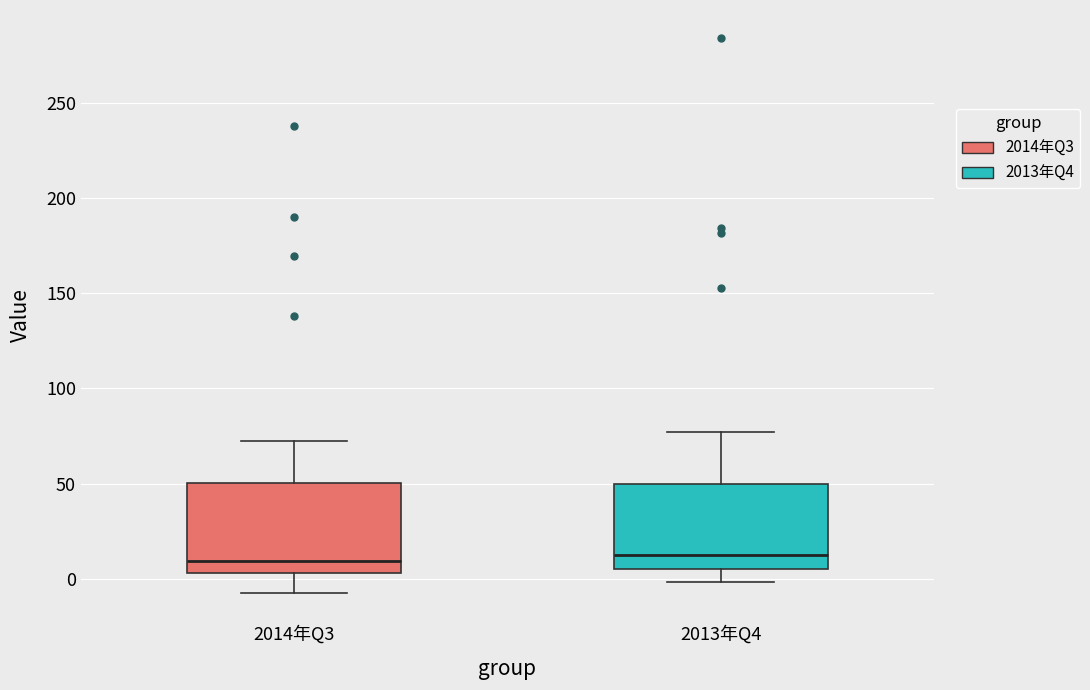

Reading left to right, read every box against the y-axis: the position of its median line, the range the box covers, and the ends of its whiskers. The values are not printed on the chart, so give them approximately, as read against the axis.

2014年Q3: median 10, box 5 to 50, whiskers -5 to 75
2013年Q4: median 10, box 5 to 50, whiskers 0 to 75